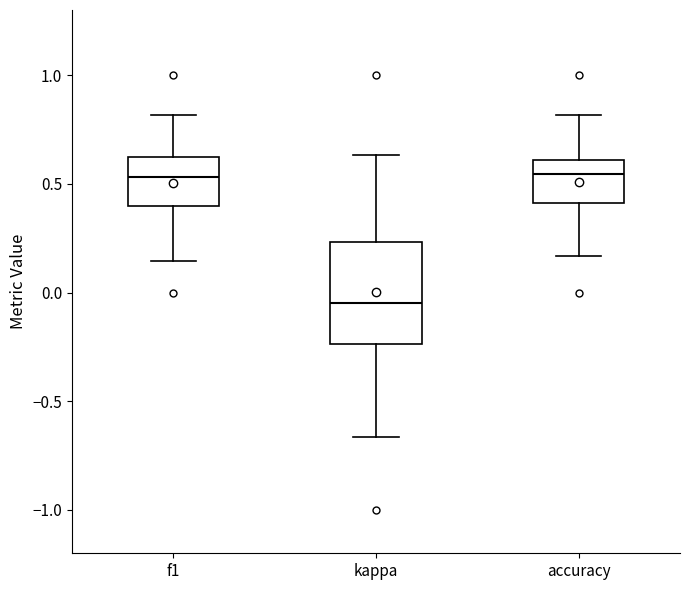

Which box's median line is the lowest?

kappa